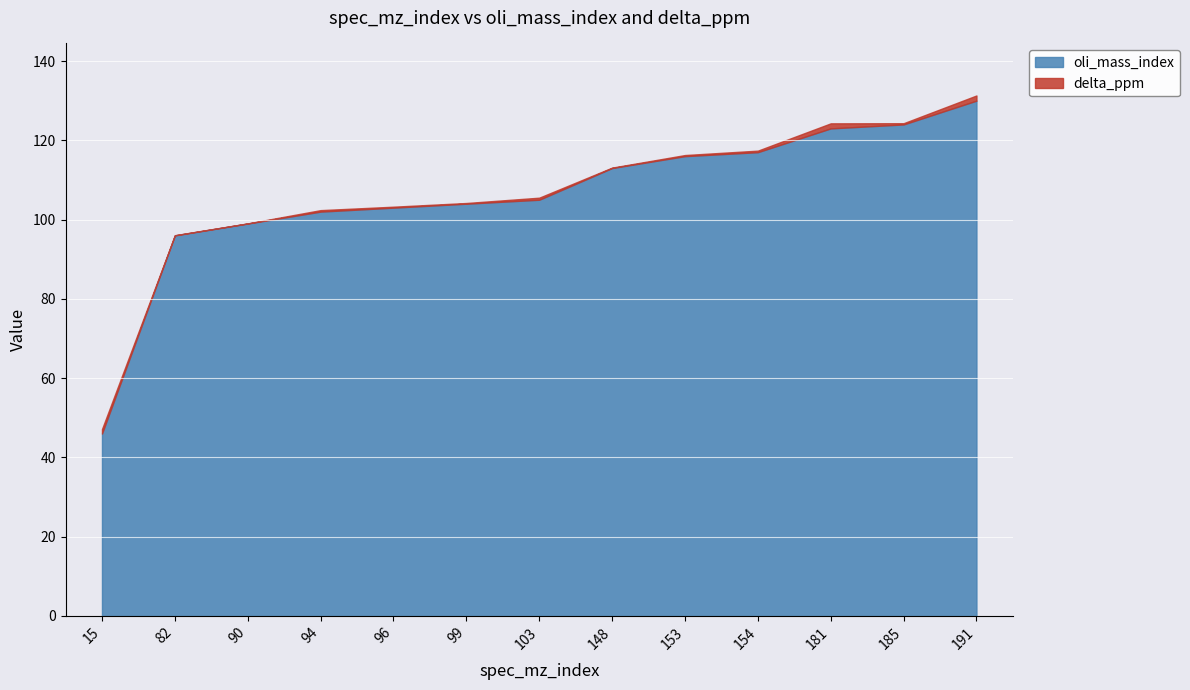

List the series in order of their overall mean, highest first.

oli_mass_index, delta_ppm